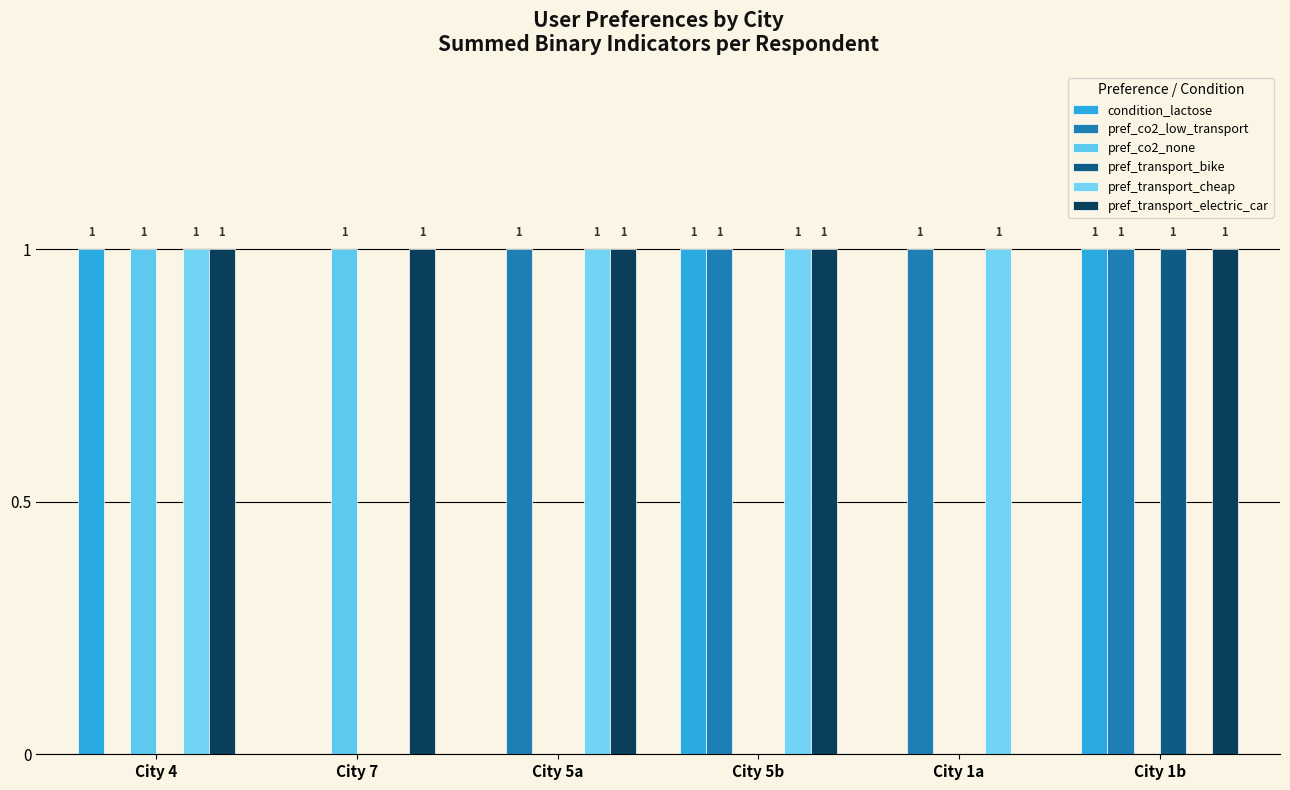

At how many categories does at least one series exceed 0?

6